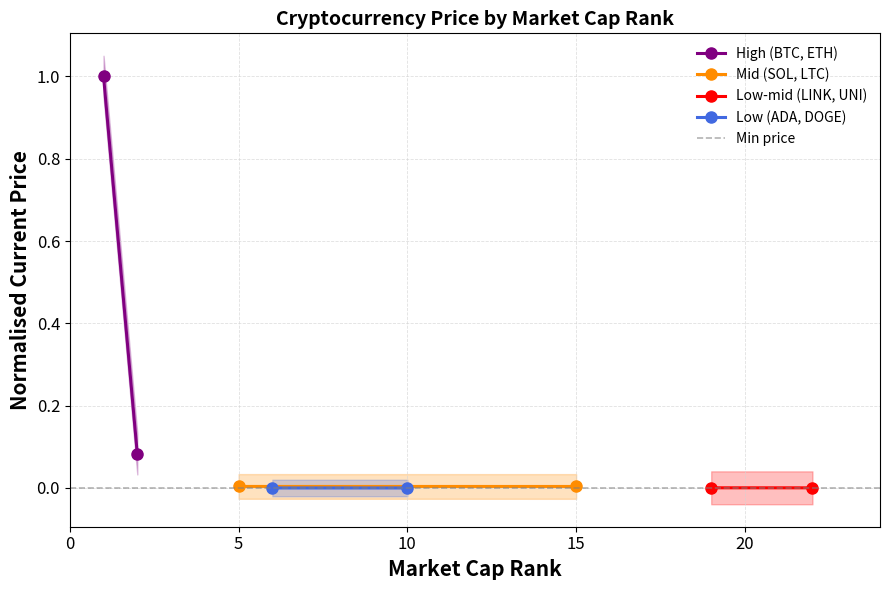

Count the number of data series in this chart.

5